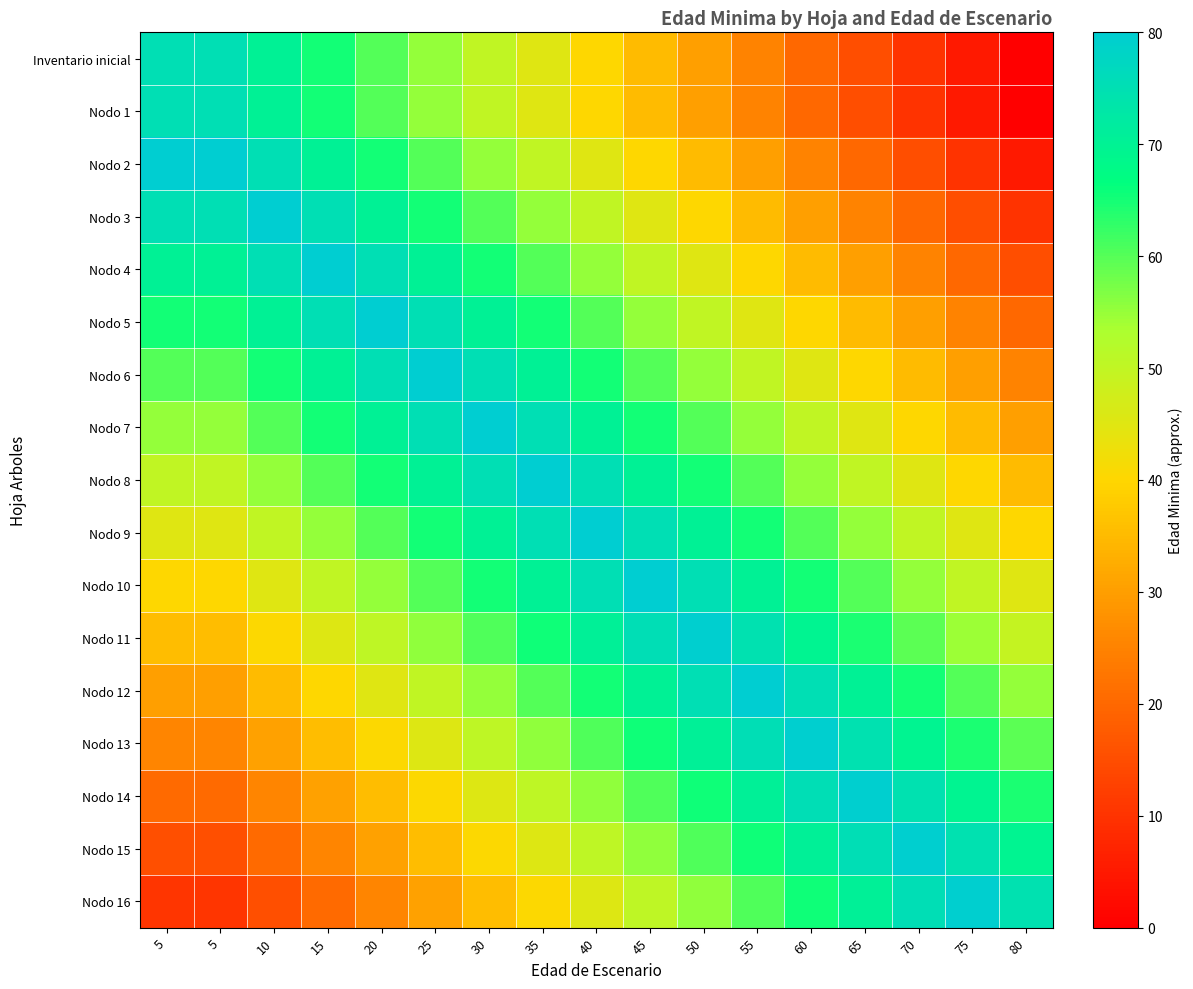

Which has a higher value, 20 or 70?

20